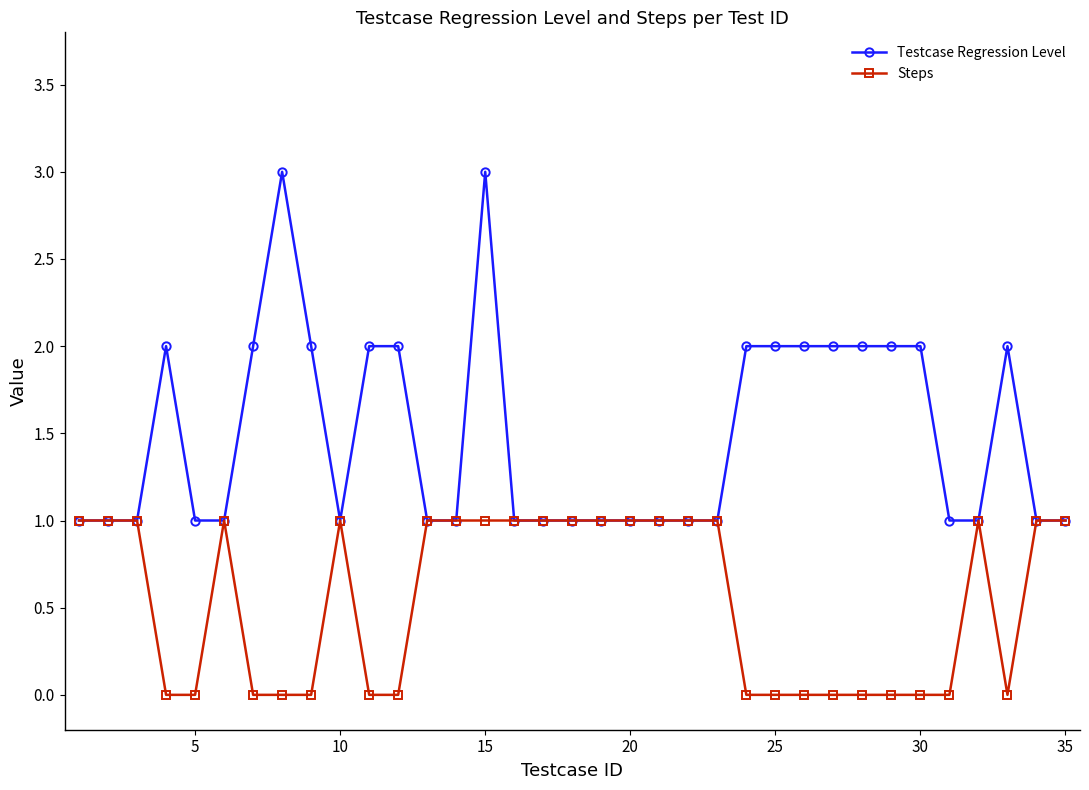

Which series has the largest total across all categories?

Testcase Regression Level